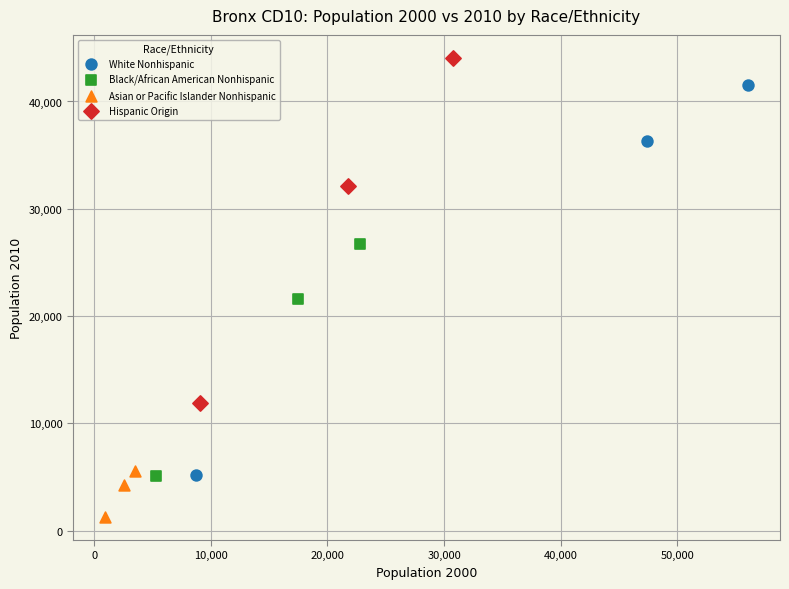

Which series contains the lowest Y value?

Asian or Pacific Islander Nonhispanic